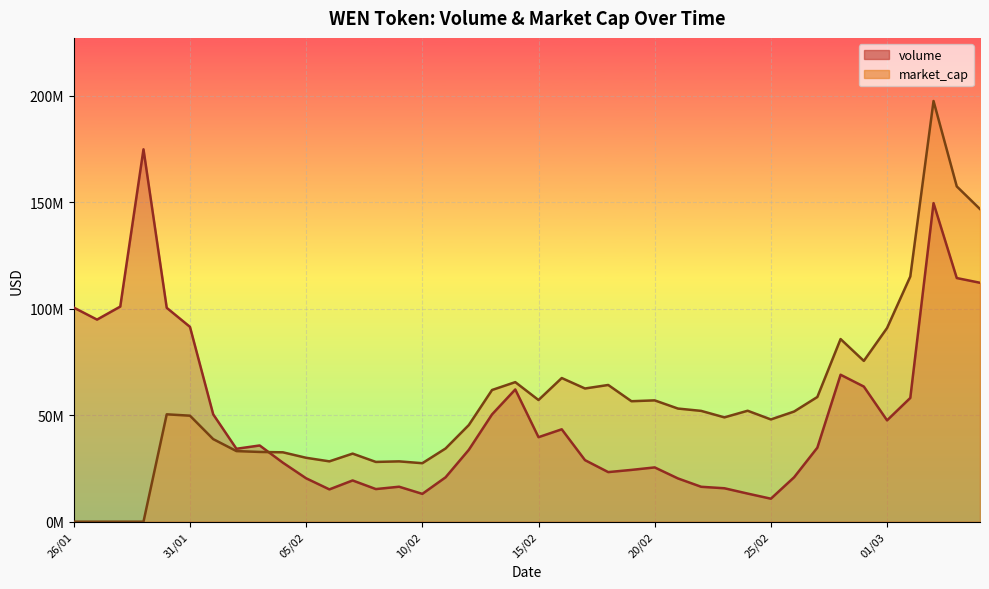

List the labels in order of market_cap value, largest first.

03/03, 04/03, 05/03, 02/03, 01/03, 28/02, 29/02, 16/02, 14/02, 18/02, 17/02, 13/02, 27/02, 15/02, 20/02, 19/02, 21/02, 24/02, 22/02, 26/02, 30/01, 31/01, 23/02, 25/02, 12/02, 01/02, 11/02, 02/02, 03/02, 04/02, 07/02, 05/02, 06/02, 09/02, 08/02, 10/02, 26/01, 27/01, 28/01, 29/01